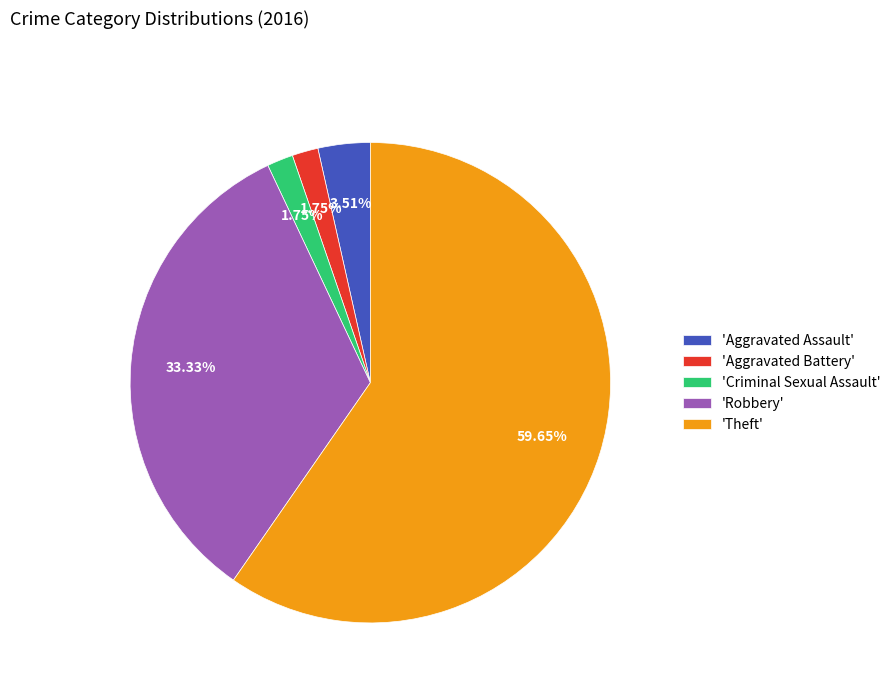

Does 'Theft' account for over 50% of the chart?

Yes